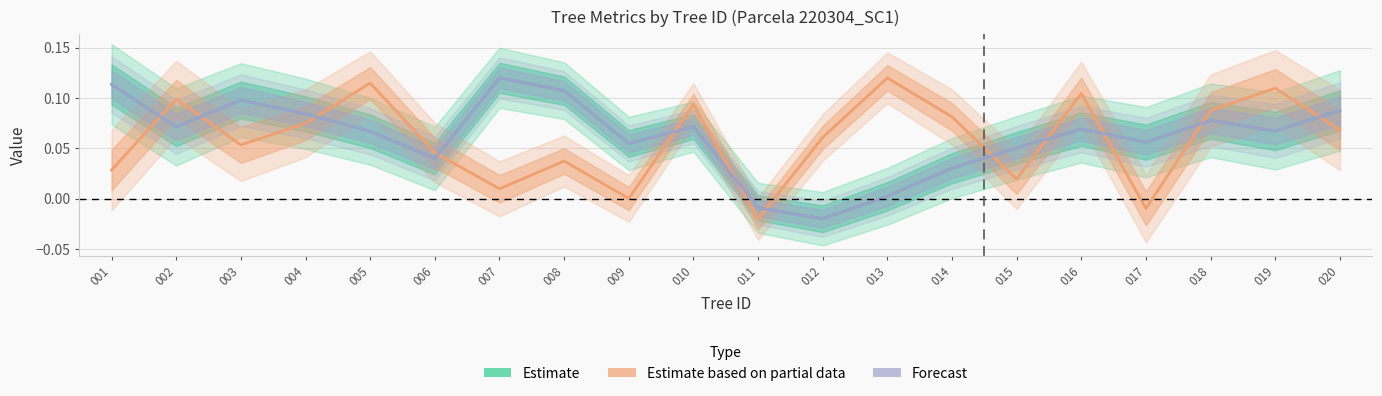

Reading left to right, extract all data points from this chart.

Estimate: 001=0.1	002=0.1	003=0.1	004=0.1	005=0.1	006=0.0	007=0.1	008=0.1	009=0.1	010=0.1	011=-0.0	012=-0.0	013=0.0	014=0.0	015=0.1	016=0.1	017=0.1	018=0.1	019=0.1	020=0.1
Estimate based on partial data: 001=0.0	002=0.1	003=0.1	004=0.1	005=0.1	006=0.0	007=0.0	008=0.0	009=0.0	010=0.1	011=-0.0	012=0.1	013=0.1	014=0.1	015=0.0	016=0.1	017=-0.0	018=0.1	019=0.1	020=0.1
Forecast: 001=0.1	002=0.1	003=0.1	004=0.1	005=0.1	006=0.0	007=0.1	008=0.1	009=0.1	010=0.1	011=-0.0	012=-0.0	013=0.0	014=0.0	015=0.1	016=0.1	017=0.1	018=0.1	019=0.1	020=0.1